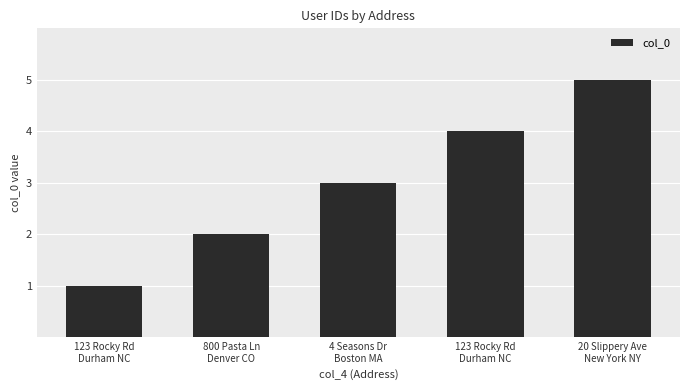

True or false: the data shows 2 at 20 Slippery Ave
New York NY.

False